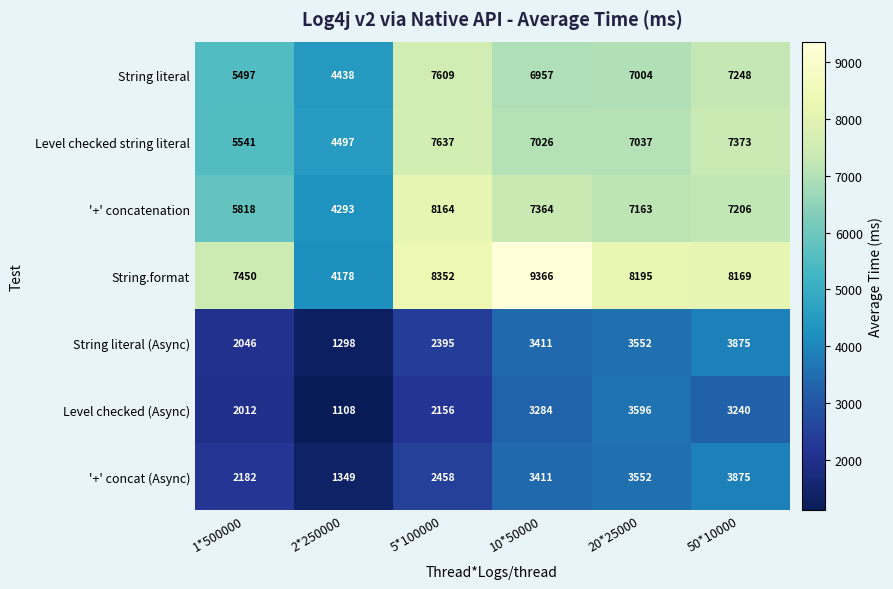

What is the total value across all series at 2*250000?

21161